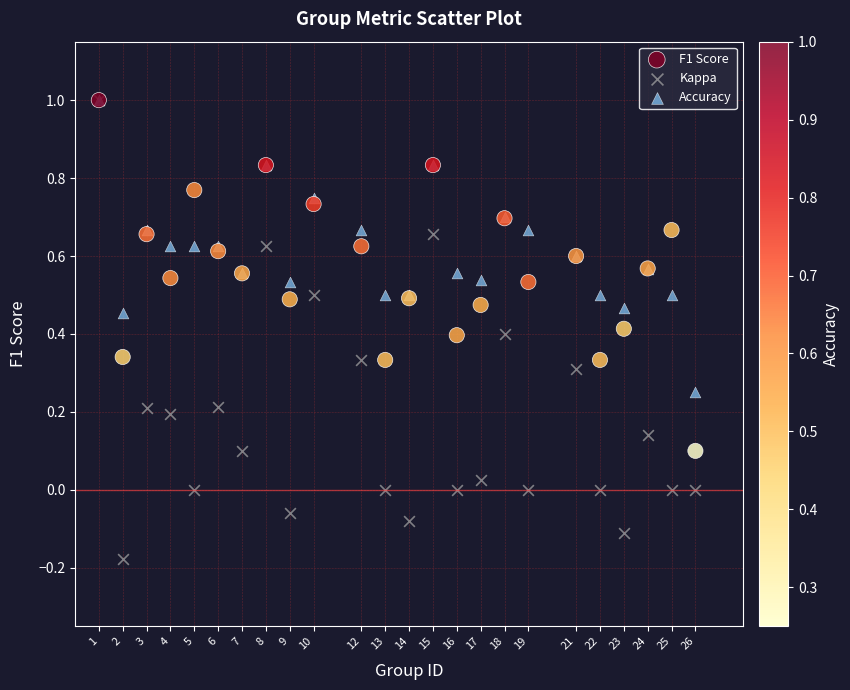

What are all the series names shown in the legend?

F1 Score, Kappa, Accuracy